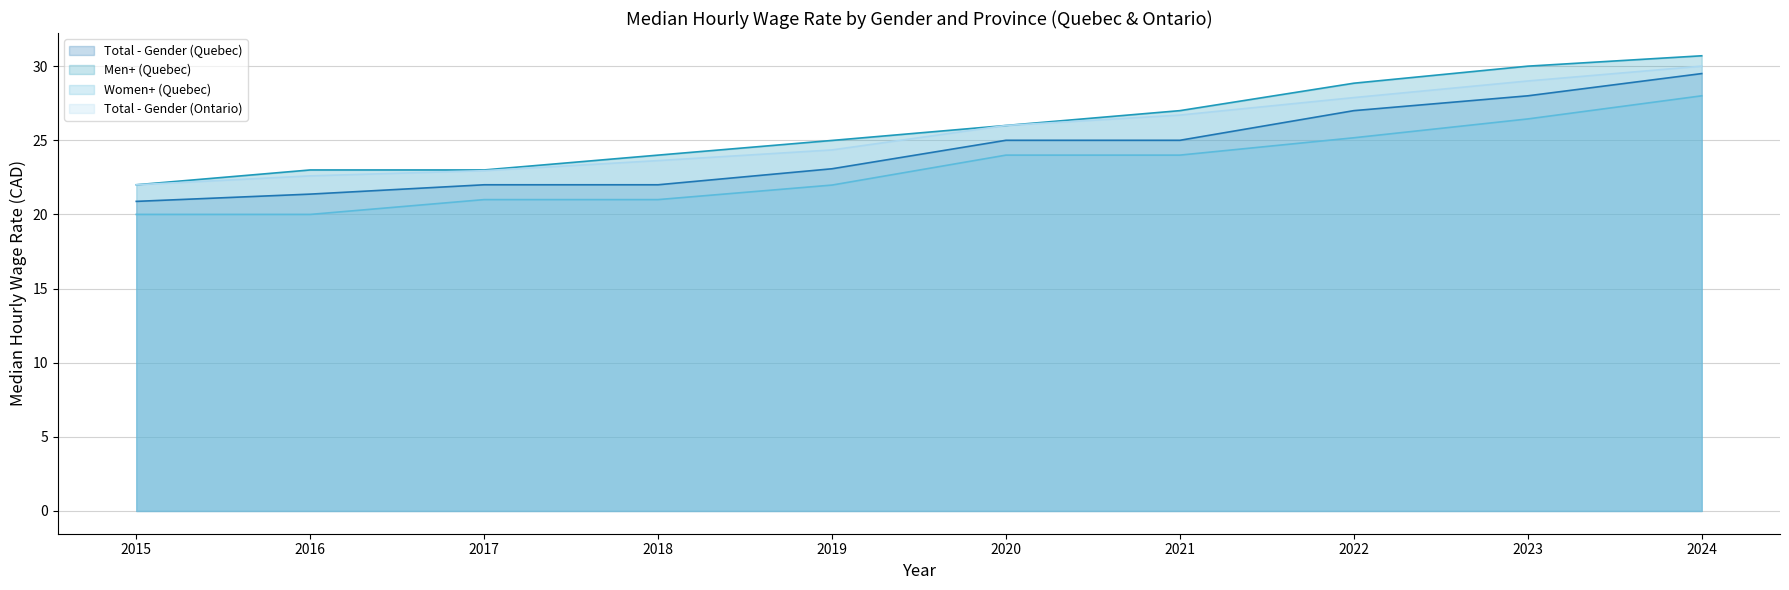

Reading right to left, transcribe all the data shown in this chart.

Total - Gender (Quebec): 2024=29.5	2023=28.0	2022=27.0	2021=25.0	2020=25.0	2019=23.1	2018=22.0	2017=22.0	2016=21.4	2015=20.9
Men+ (Quebec): 2024=30.7	2023=30.0	2022=28.9	2021=27.0	2020=26.0	2019=25.0	2018=24.0	2017=23.0	2016=23.0	2015=22.0
Women+ (Quebec): 2024=28.0	2023=26.4	2022=25.2	2021=24.0	2020=24.0	2019=22.0	2018=21.0	2017=21.0	2016=20.0	2015=20.0
Total - Gender (Ontario): 2024=30.0	2023=29.0	2022=27.9	2021=26.7	2020=26.0	2019=24.4	2018=23.6	2017=22.9	2016=22.6	2015=22.0